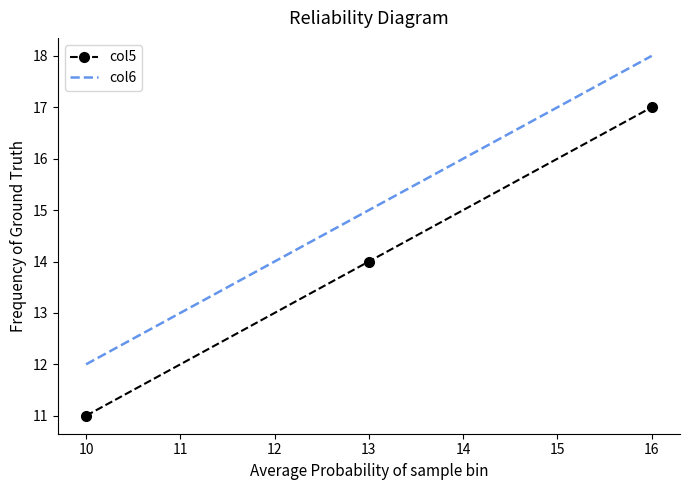

How many values in the col5 series are below 14?

1